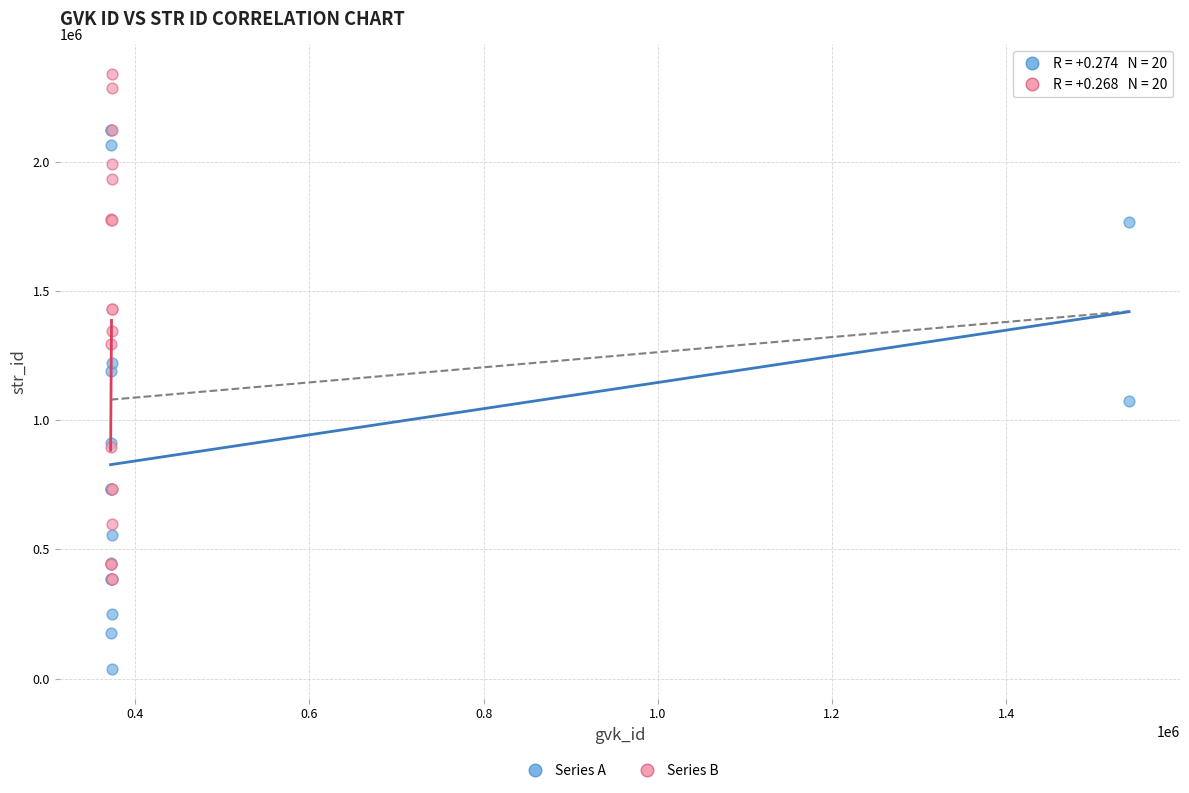

Which series contains the lowest Y value?

Series A